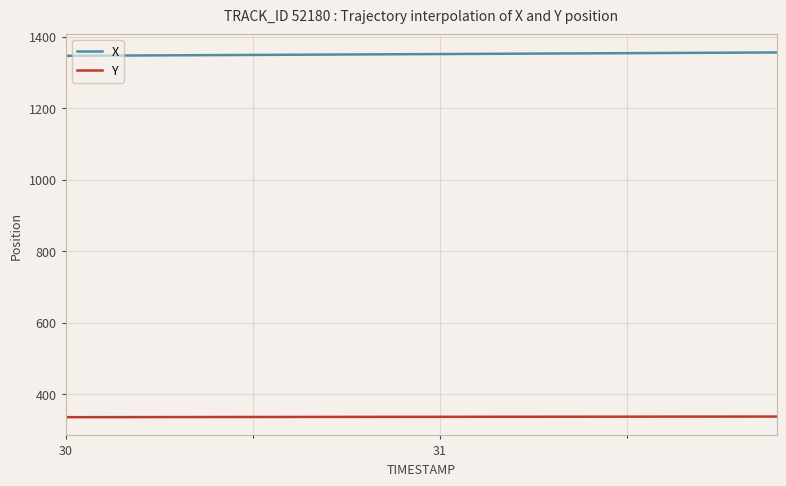

How many lines are shown in the chart?

2